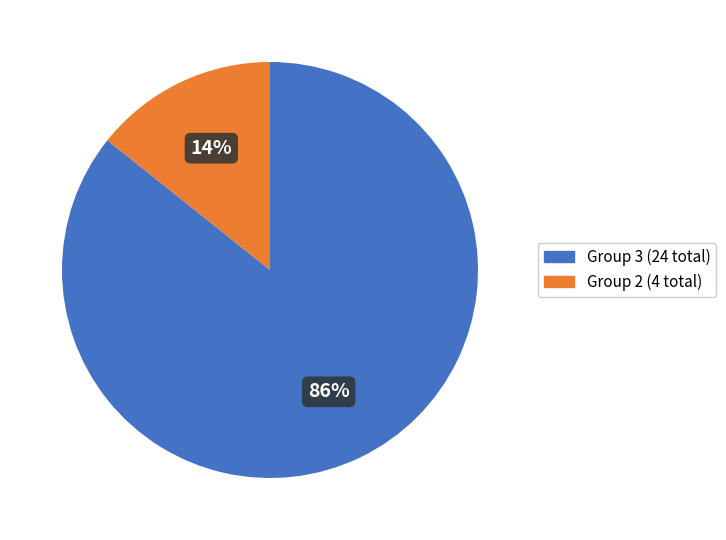

Is there any slice that represents more than half of the pie?

Yes